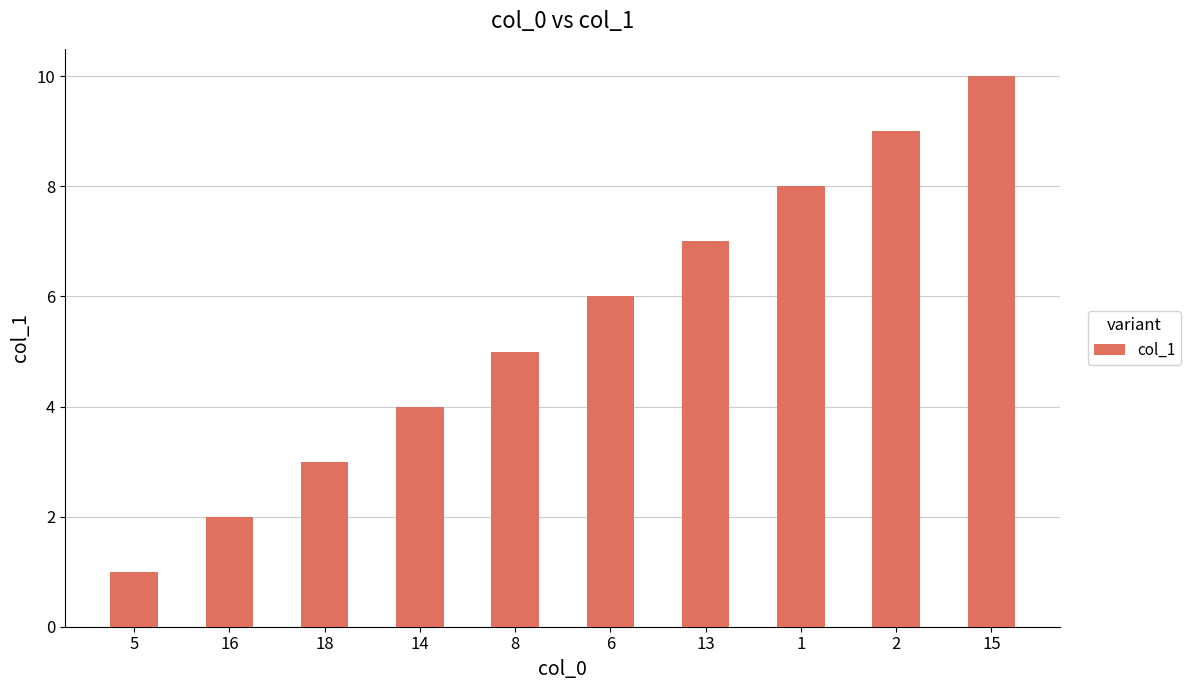

Between 15 and 16, which is larger?

15